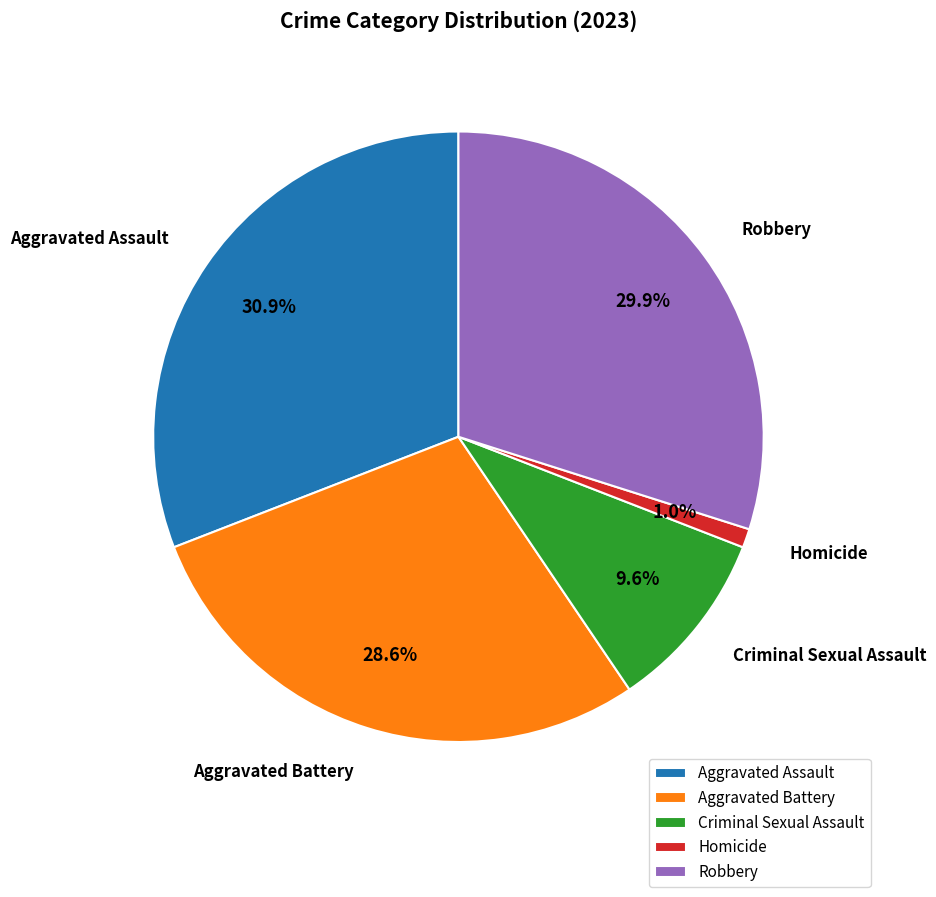

To the nearest percent, what is the difference between the largest and smallest slice percentages?

30%